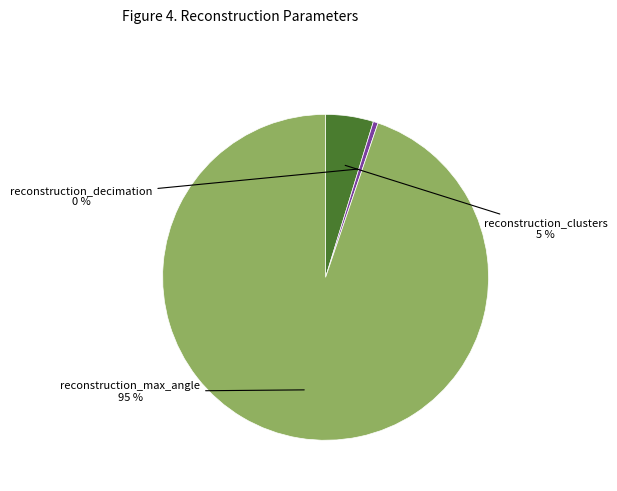

Which category has the biggest portion of the pie?

reconstruction_max_angle